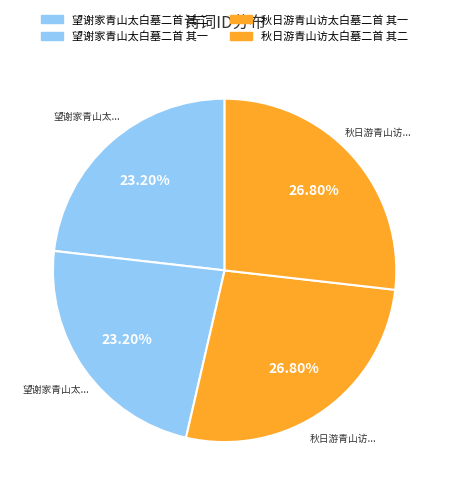

Which category has the smallest portion of the pie?

望谢家青山太白墓二首 其二